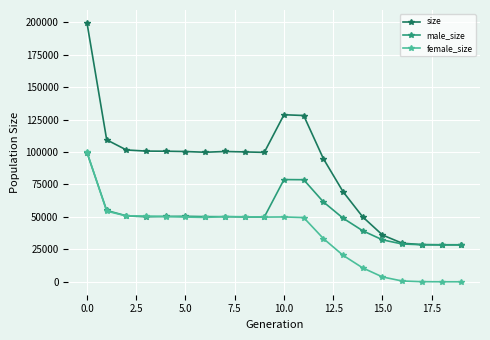

What is the maximum value shown in the chart?

199472